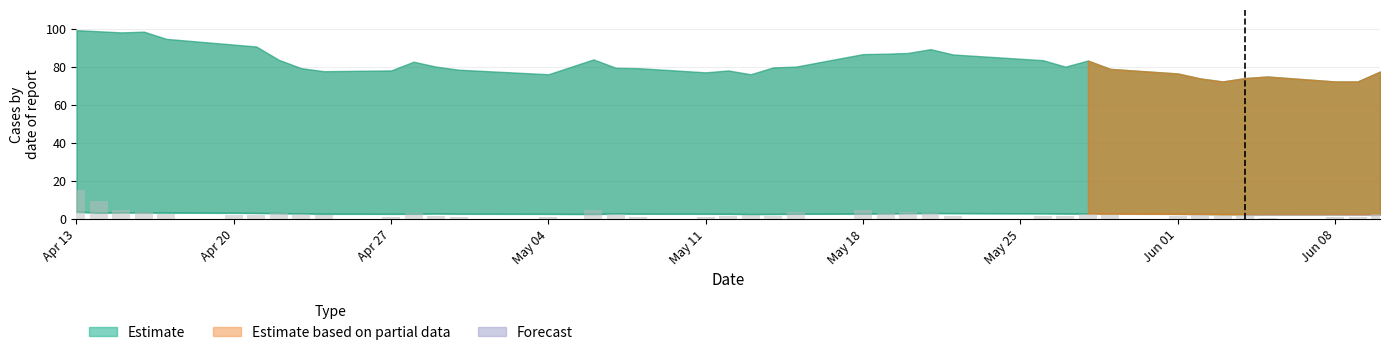

What is the value of the 10th bar from the left?

2.2